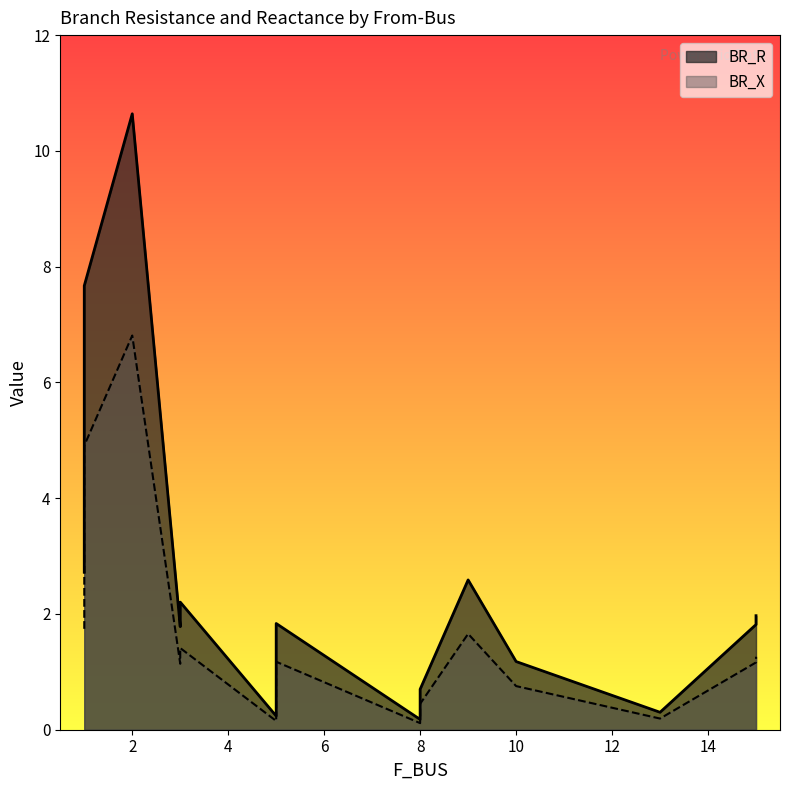

Between 1 and 8, which is larger?

1